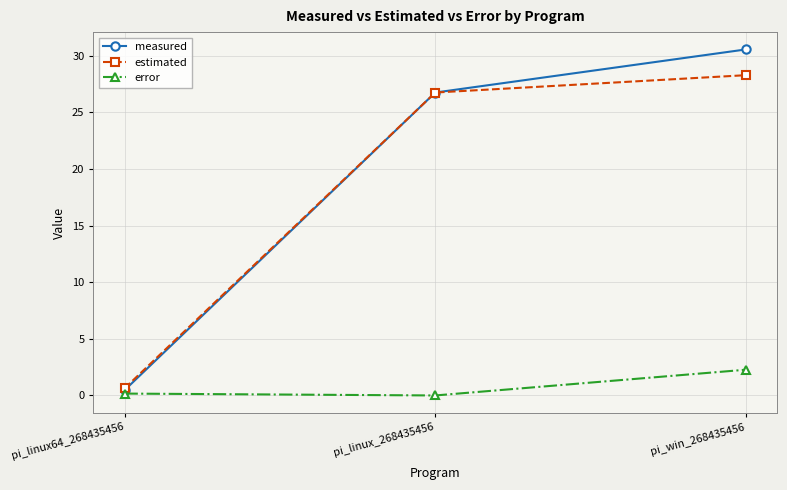

Reading left to right, what are all the values shown in this chart?

measured: pi_linux64_268435456=0.5	pi_linux_268435456=26.8	pi_win_268435456=30.6
estimated: pi_linux64_268435456=0.6	pi_linux_268435456=26.8	pi_win_268435456=28.3
error: pi_linux64_268435456=0.2	pi_linux_268435456=0.0	pi_win_268435456=2.3